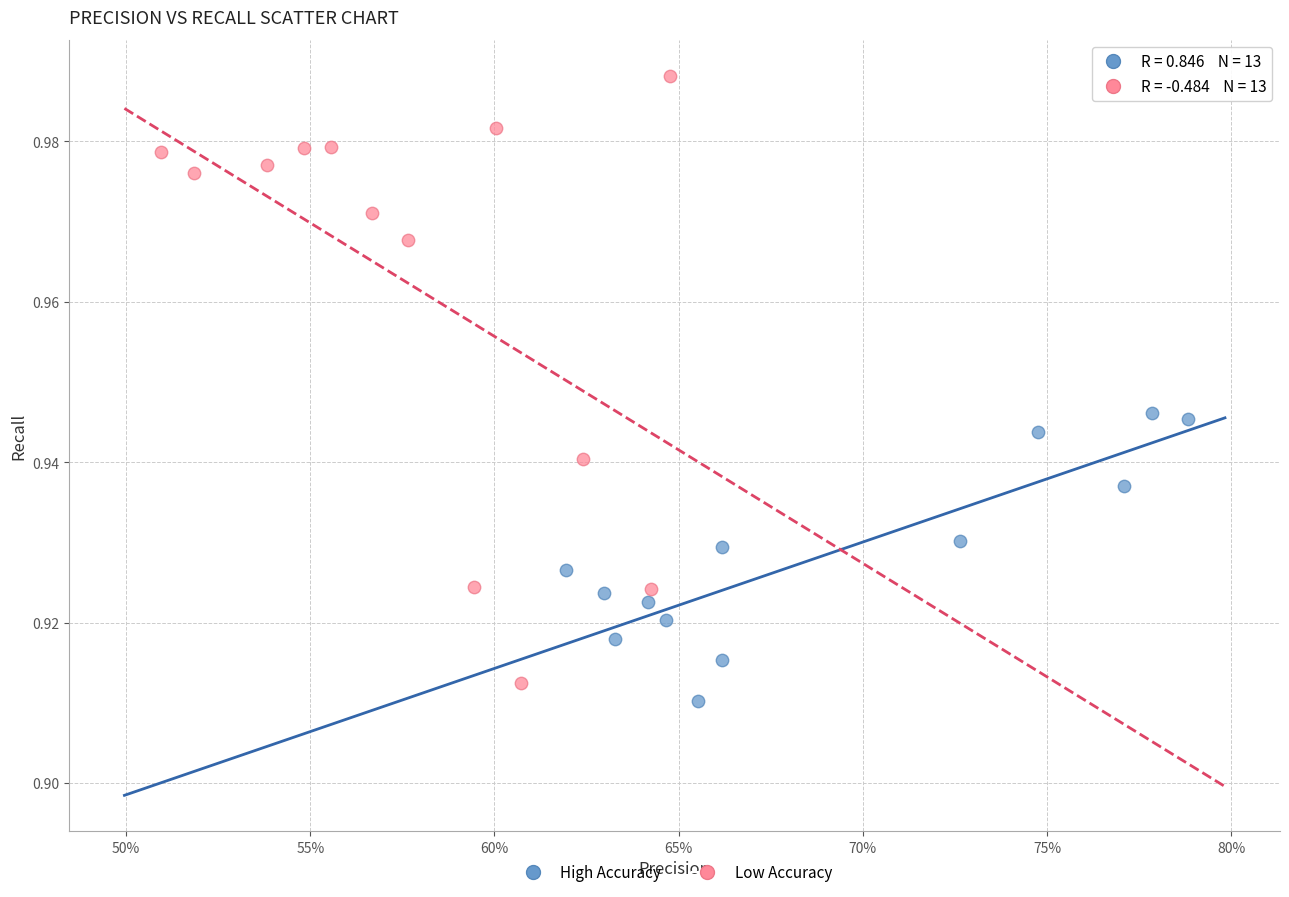

Which series reaches the maximum Y coordinate?

Low Accuracy